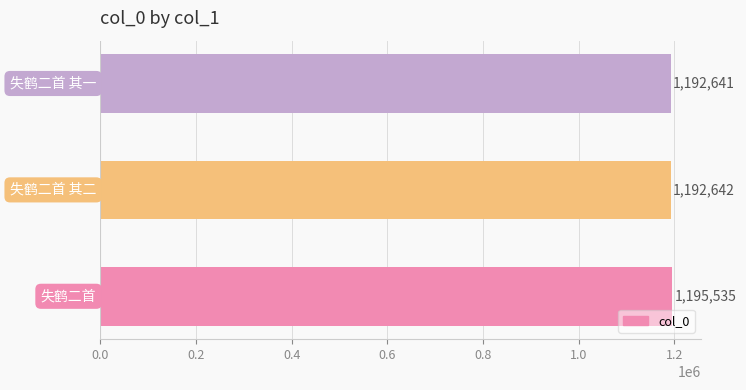

What is the maximum value shown in the chart?

1195535